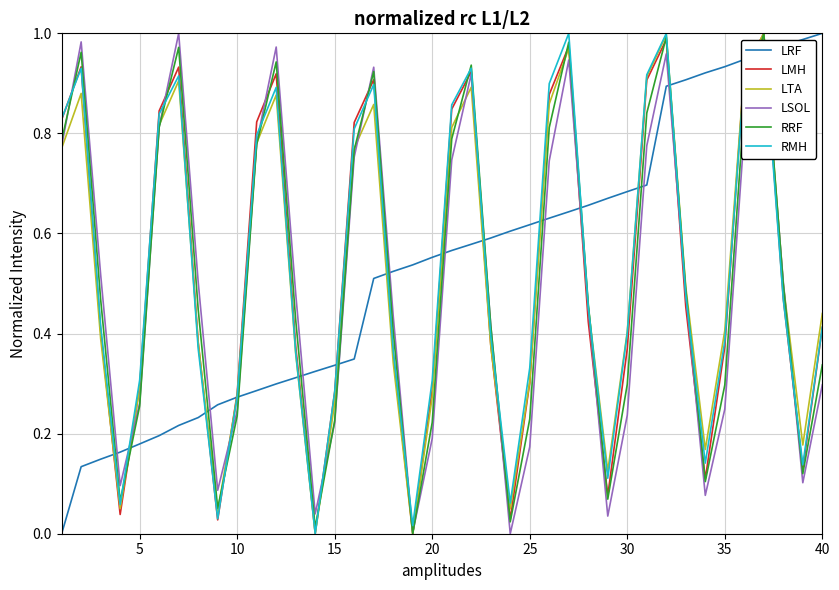

How many lines are shown in the chart?

6